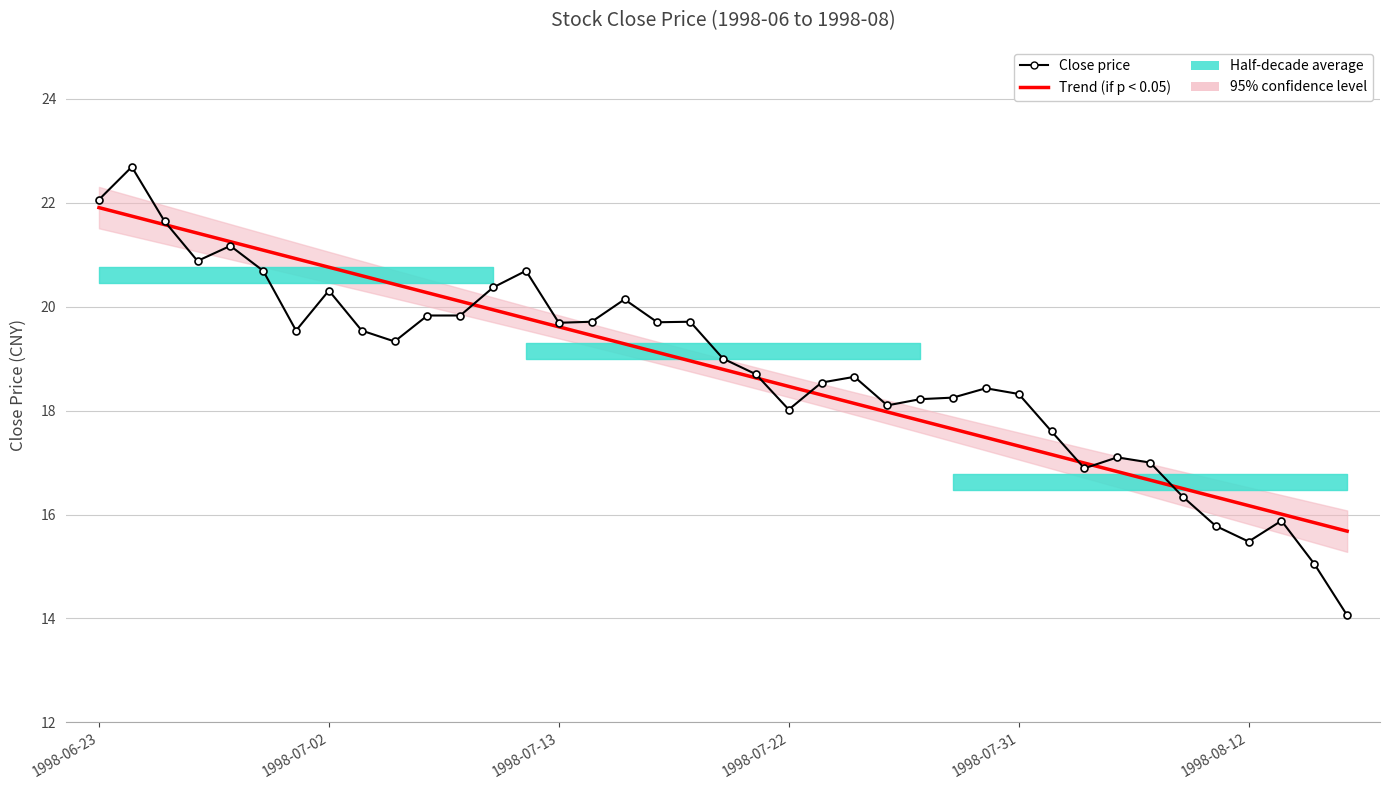

At which label does Trend (if p < 0.05) reach its peak?

1998-06-23